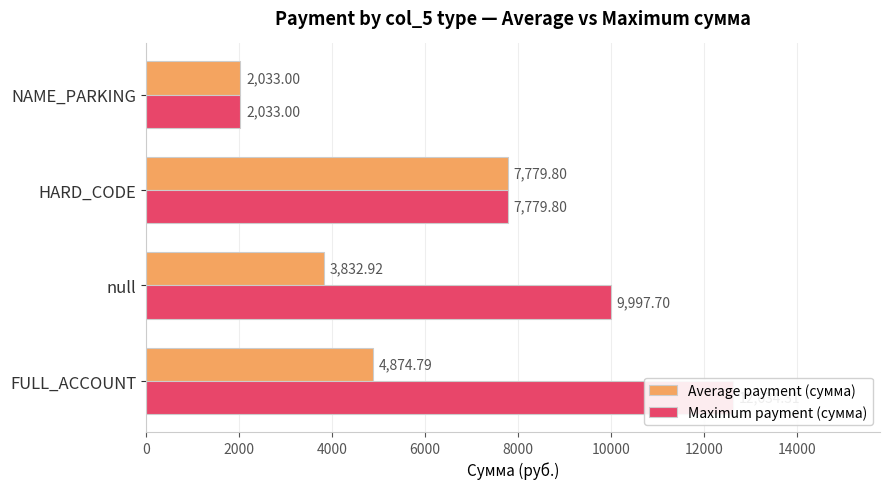

How many bars are there in each group?

2